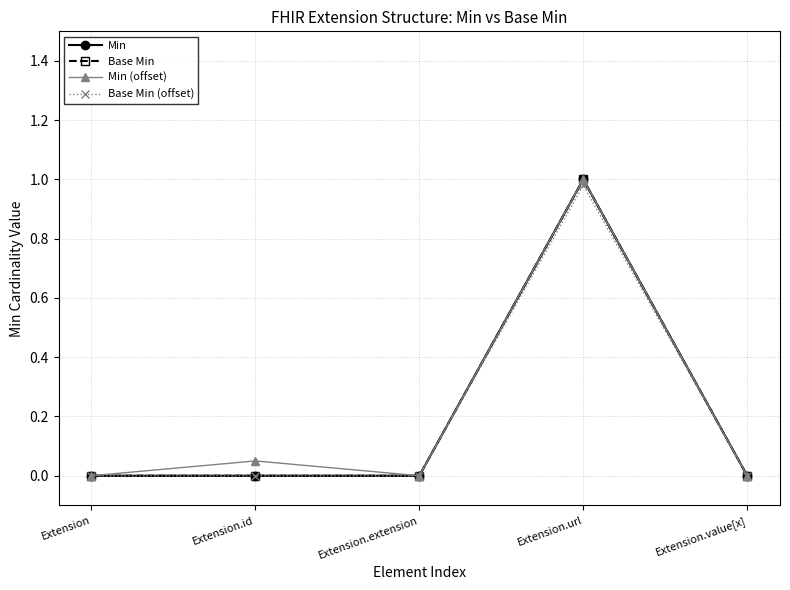

How many positive values does the Min (offset) series have?

2